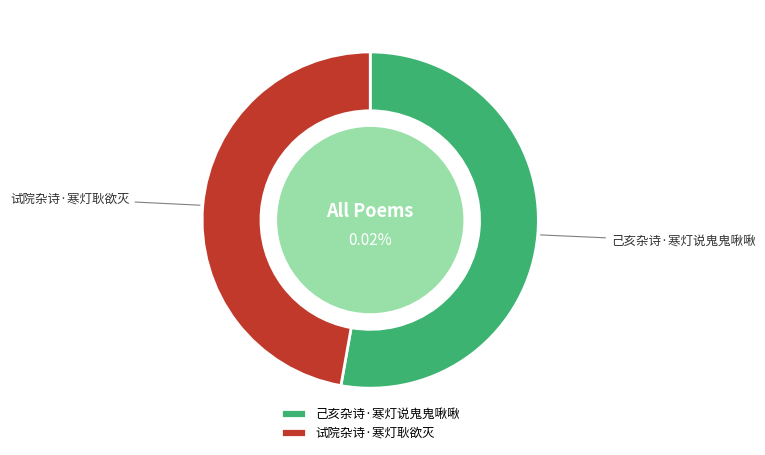

How many segments does this pie chart have?

2